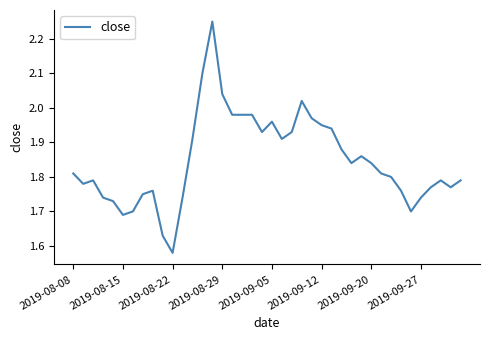

Reading right to left, extract all data points from this chart.

1.8	1.8	1.8	1.8	1.7	1.7	1.8	1.8	1.8	1.8	1.9	1.8	1.9	1.9	1.9	2.0	2.0	1.9	1.9	2.0	1.9	2.0	2.0	2.0	2.0	2.2	2.1	1.9	1.7	1.6	1.6	1.8	1.8	1.7	1.7	1.7	1.7	1.8	1.8	1.8